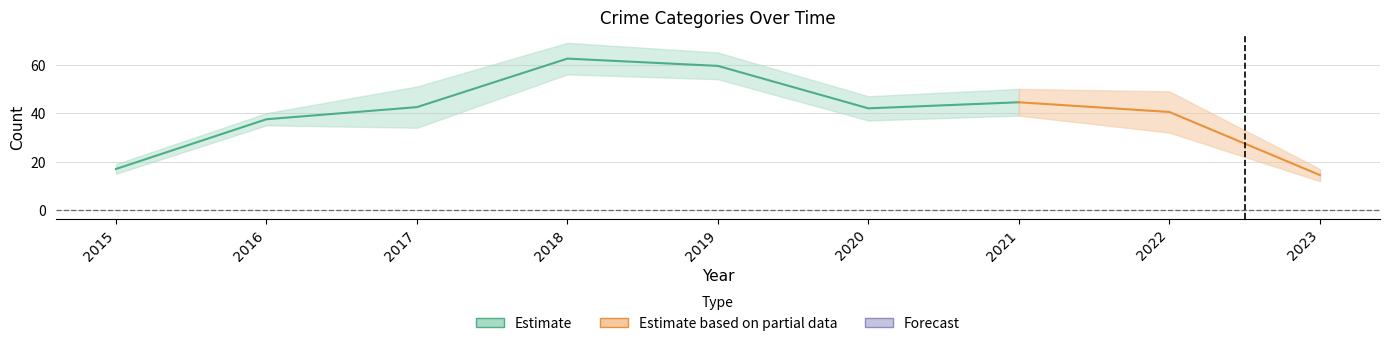

What is the difference between the Total values at 2021 and 2018?

19